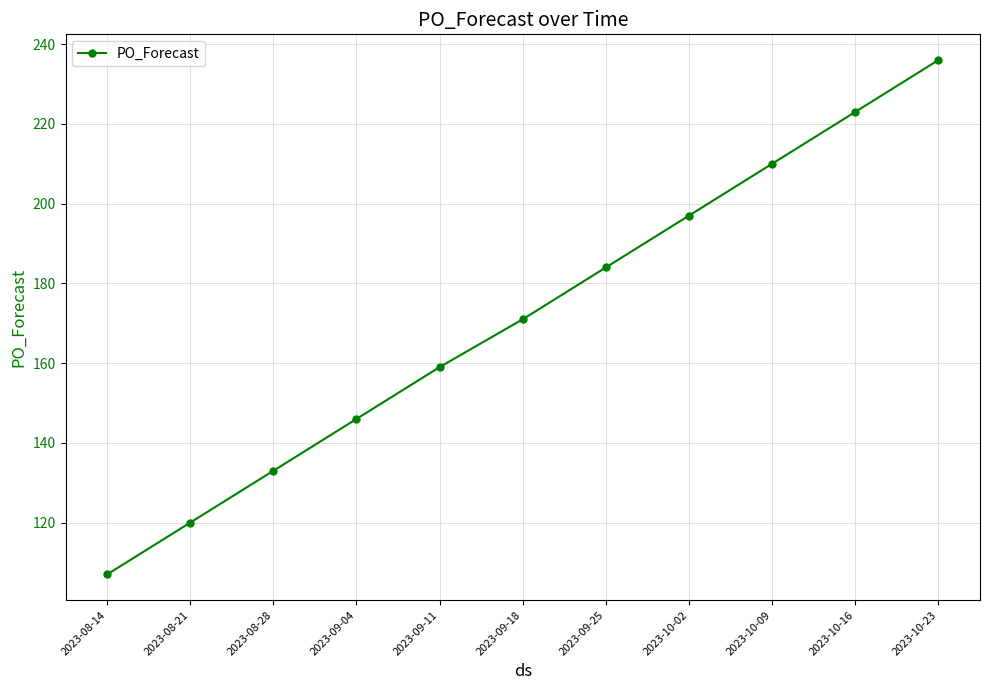

What is the label of the 10th point from the right?

2023-08-21